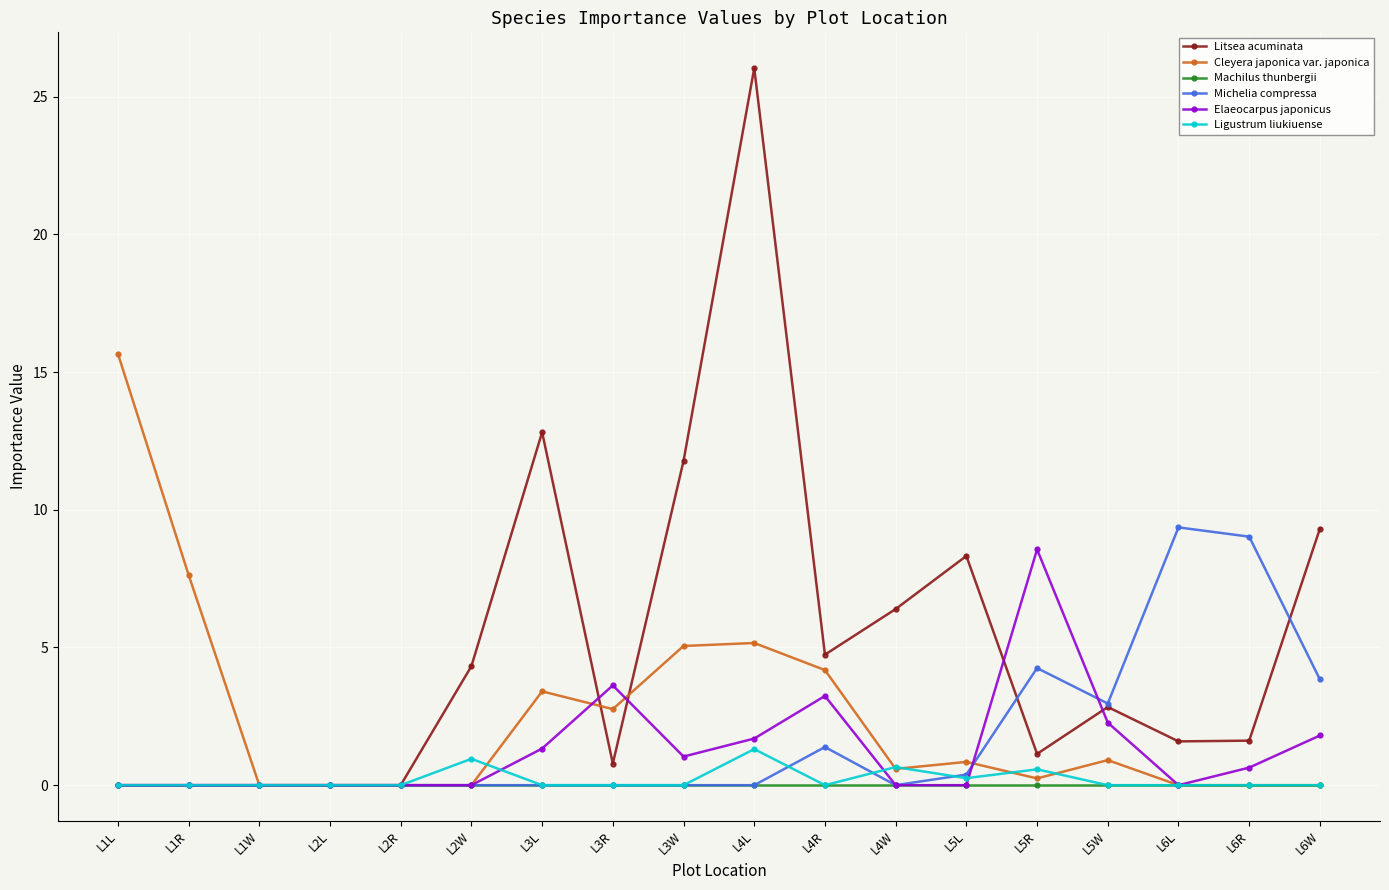

How many lines are shown in the chart?

6